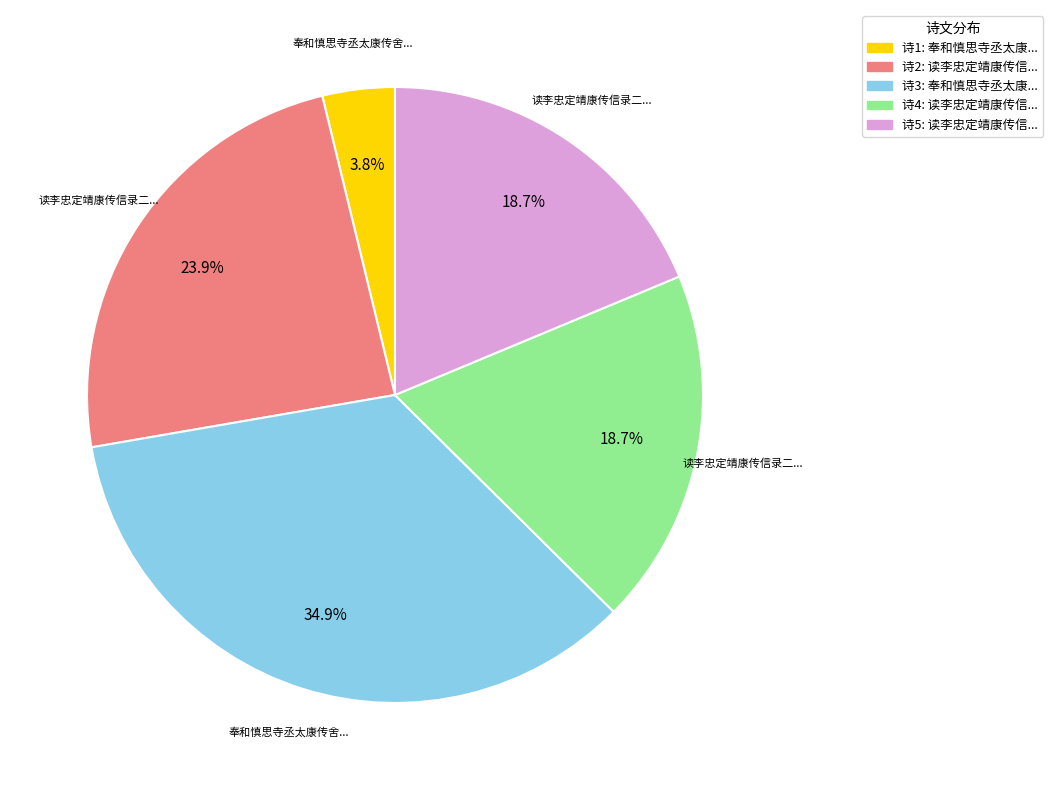

Does any single category account for the majority?

No